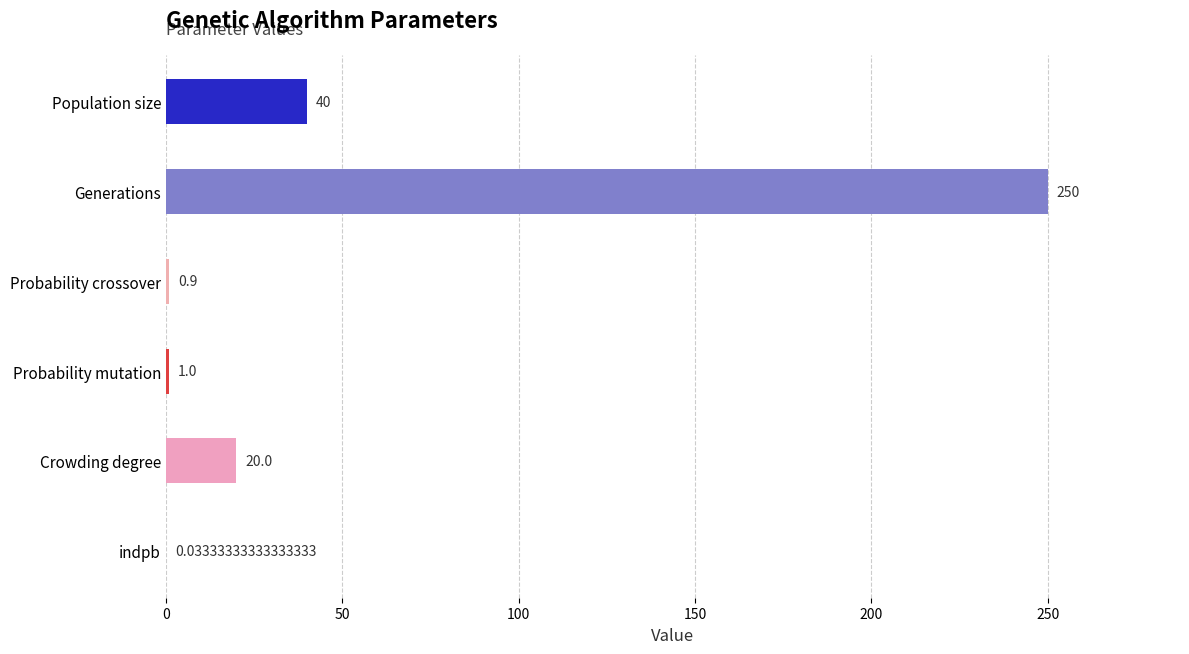

Which category has the highest value across all series?

Generations